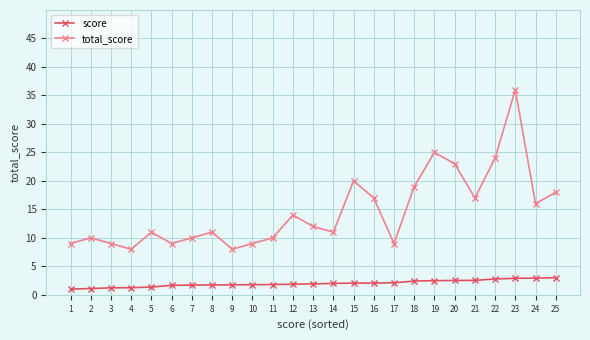

Is it true that total_score equals 19.0 at 18?

True